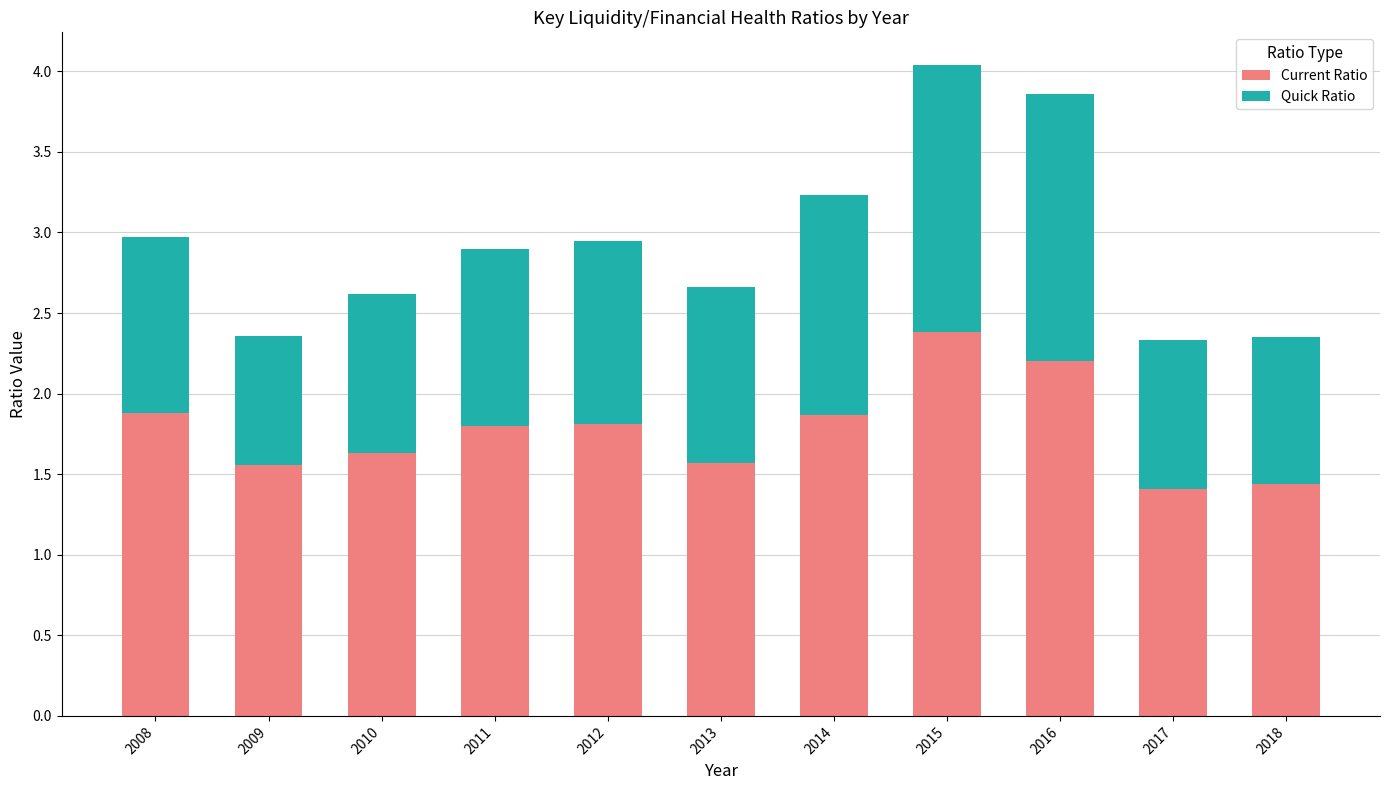

How many Current Ratio values are between 1 and 2?

9